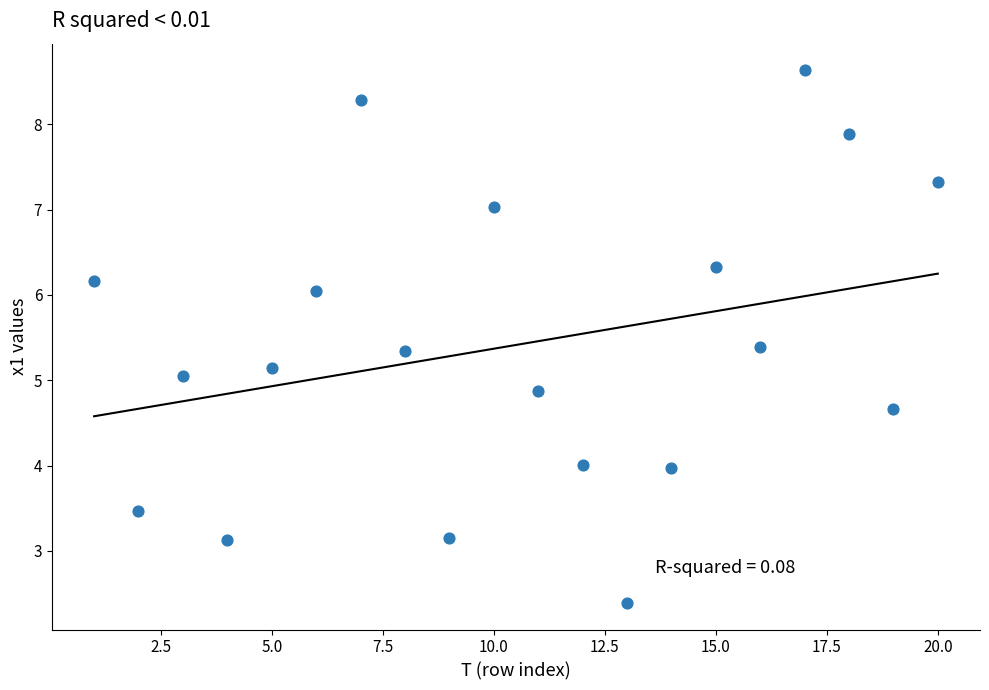

What is the range of X values (max minus min)?

19.0